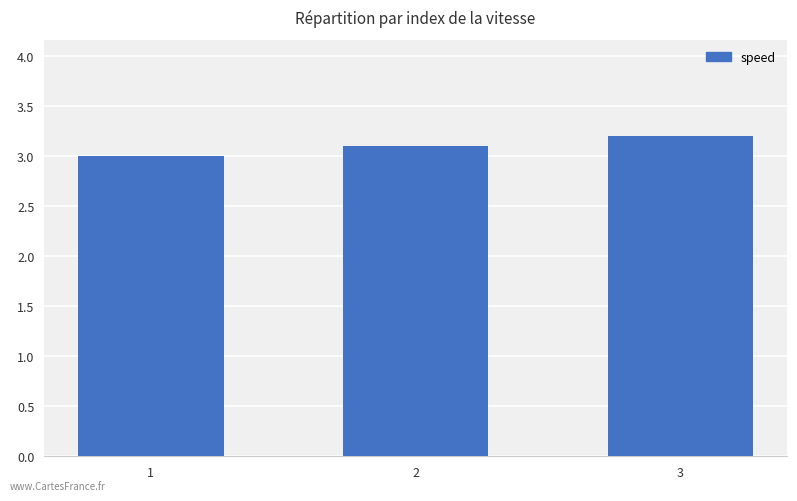

What is the approximate value at 1?

3.0